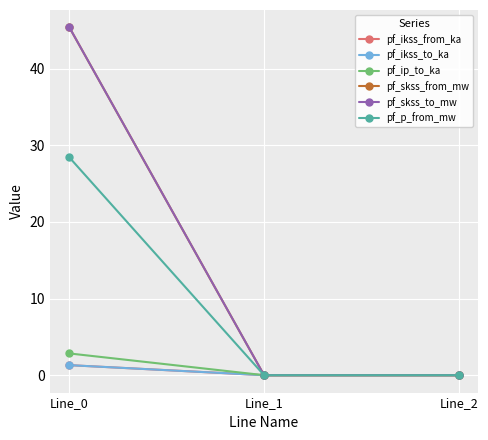

What is the difference between the pf_ikss_from_ka values at Line_1 and Line_0?

1.3